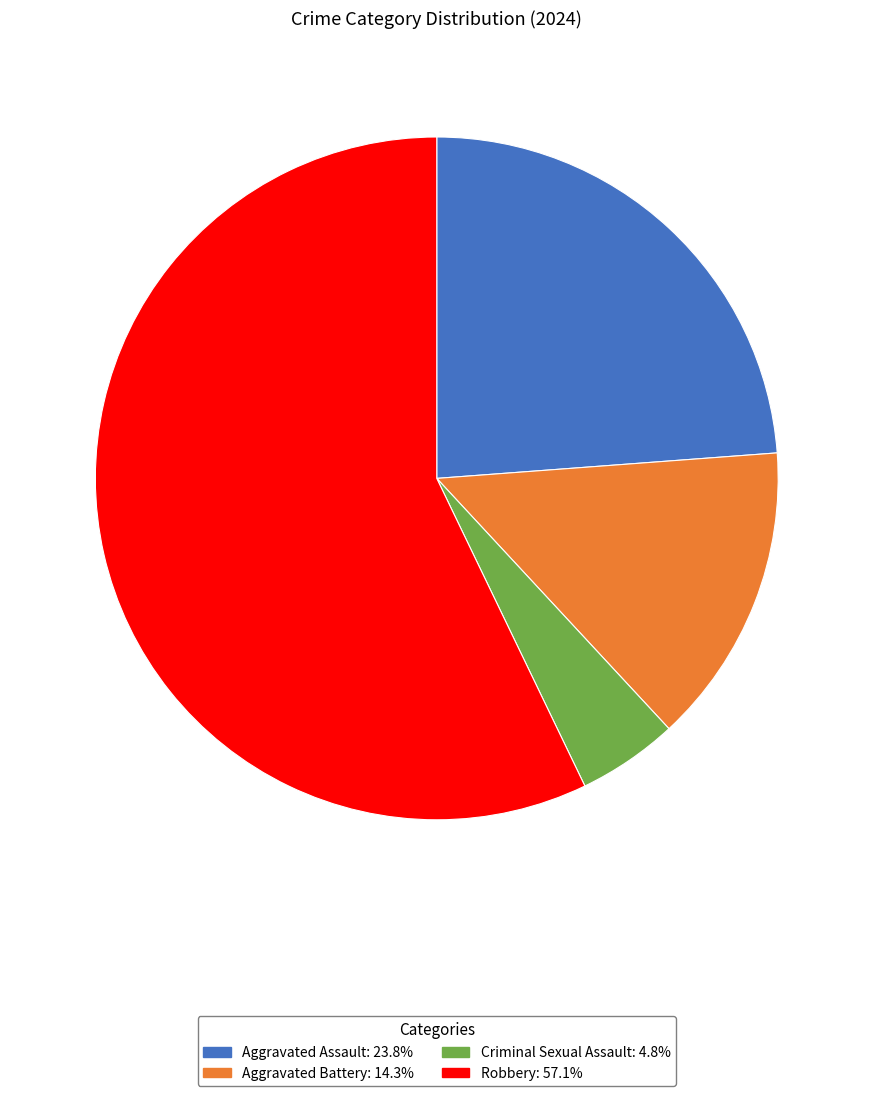

How many slices are in this pie chart?

4